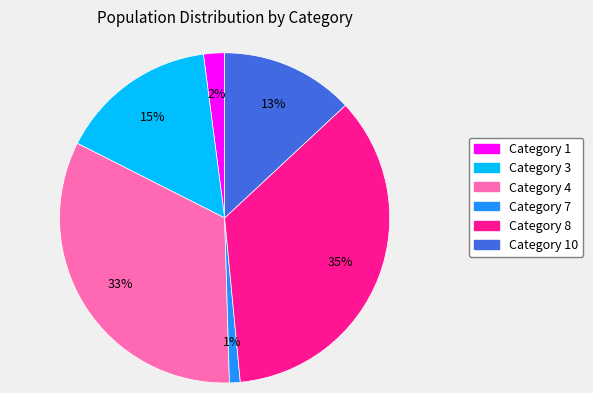

To the nearest percent, what is the average slice percentage?

17%